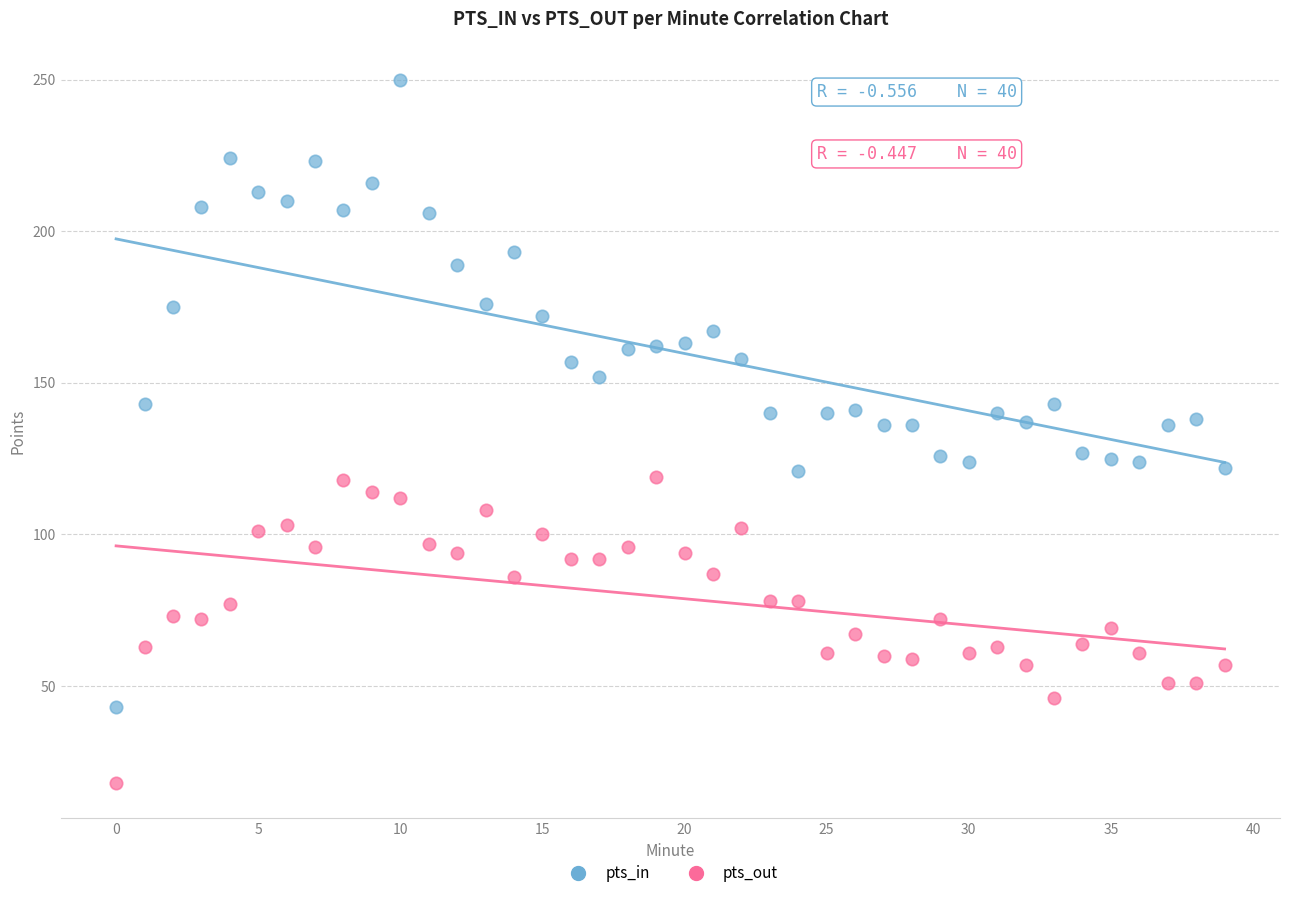

Across all data points, what is the range of Y values (max minus min)?

232